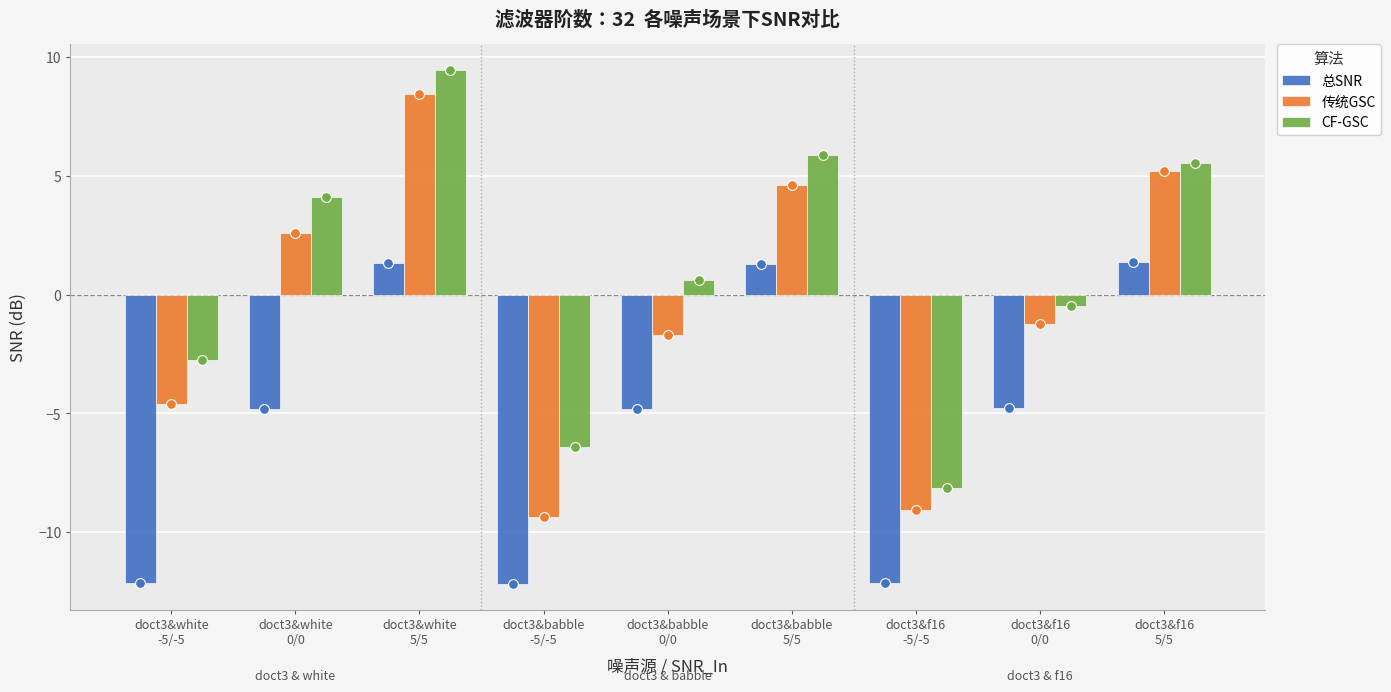

Which series contains the highest Y value?

CF-GSC